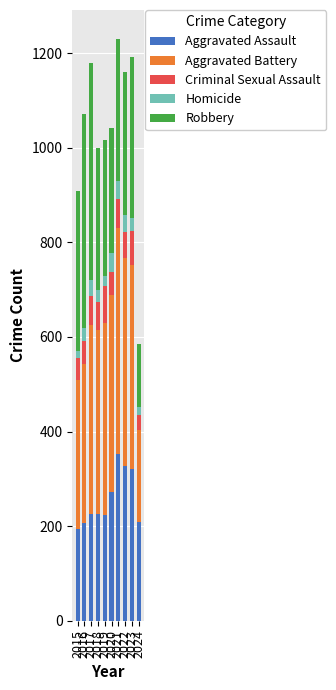

What is the maximum value for Aggravated Assault?

352